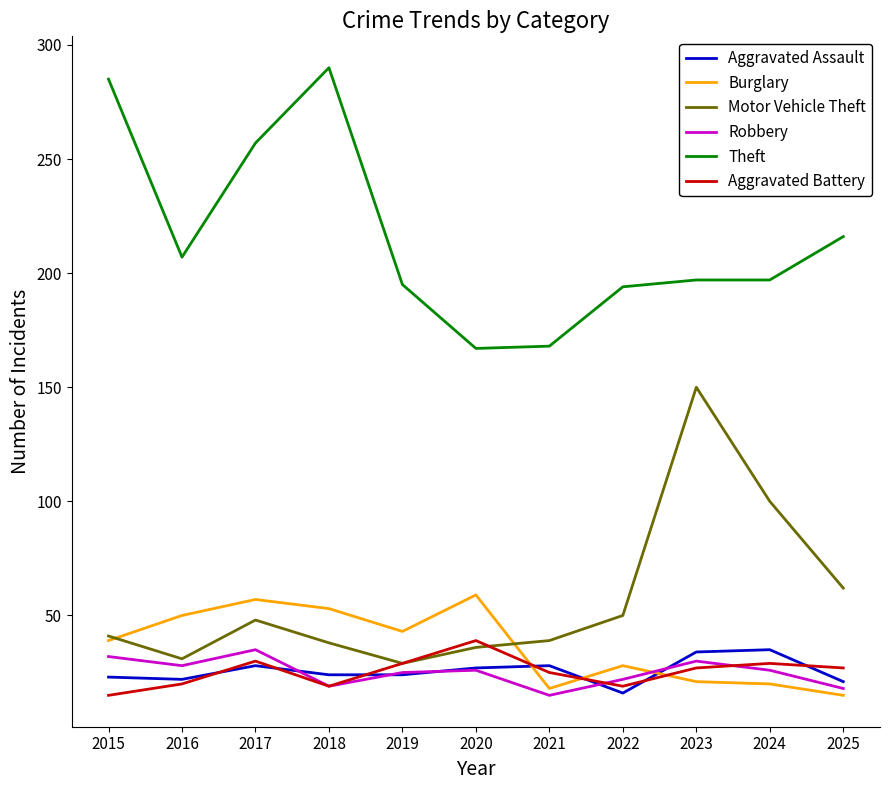

What is the difference between the highest and lowest values at 2024?

177